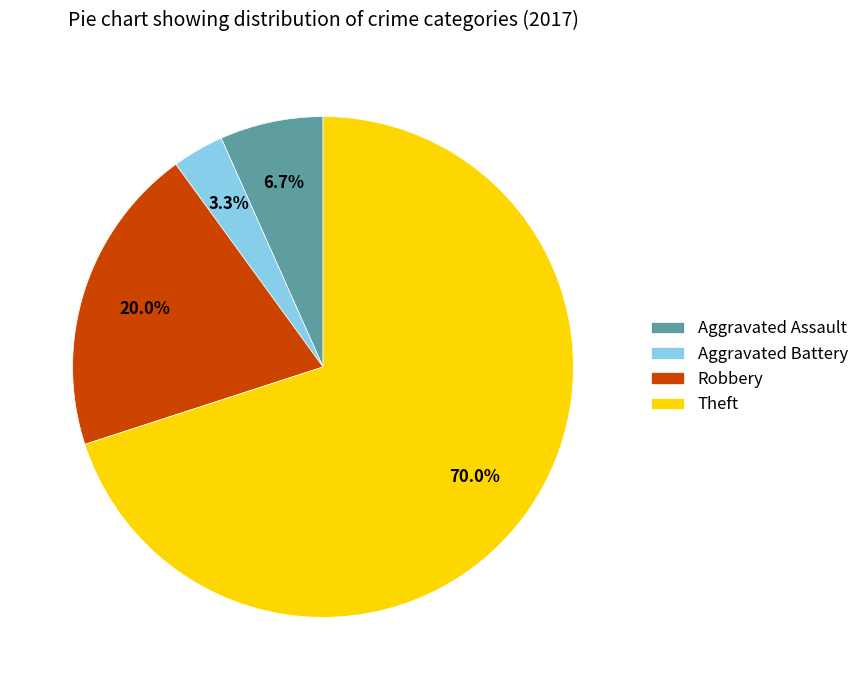

Which category has the smallest portion of the pie?

Aggravated Battery